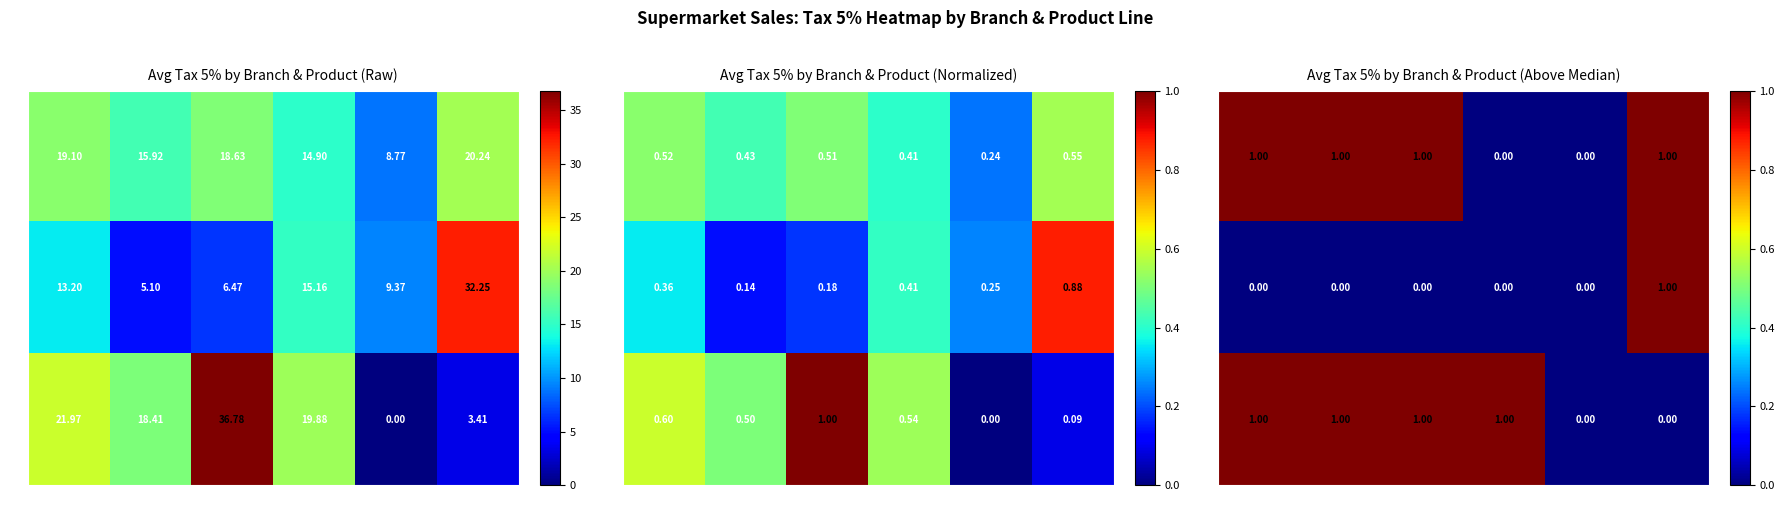

What is the greatest value displayed?

1